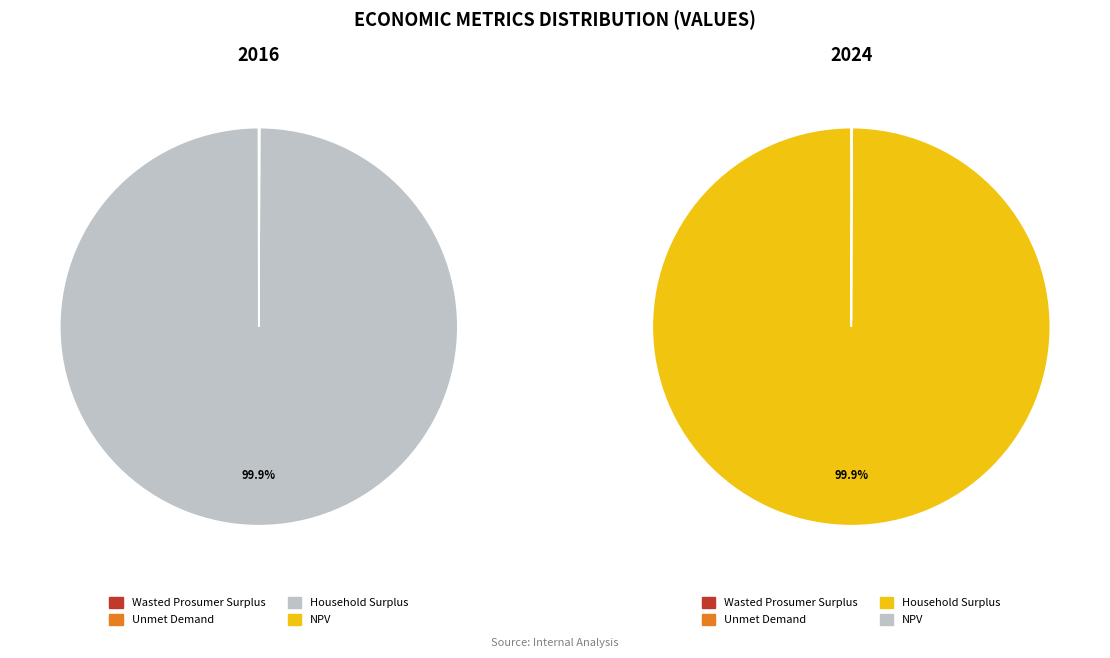

To the nearest percent, what is the average slice percentage?

25%